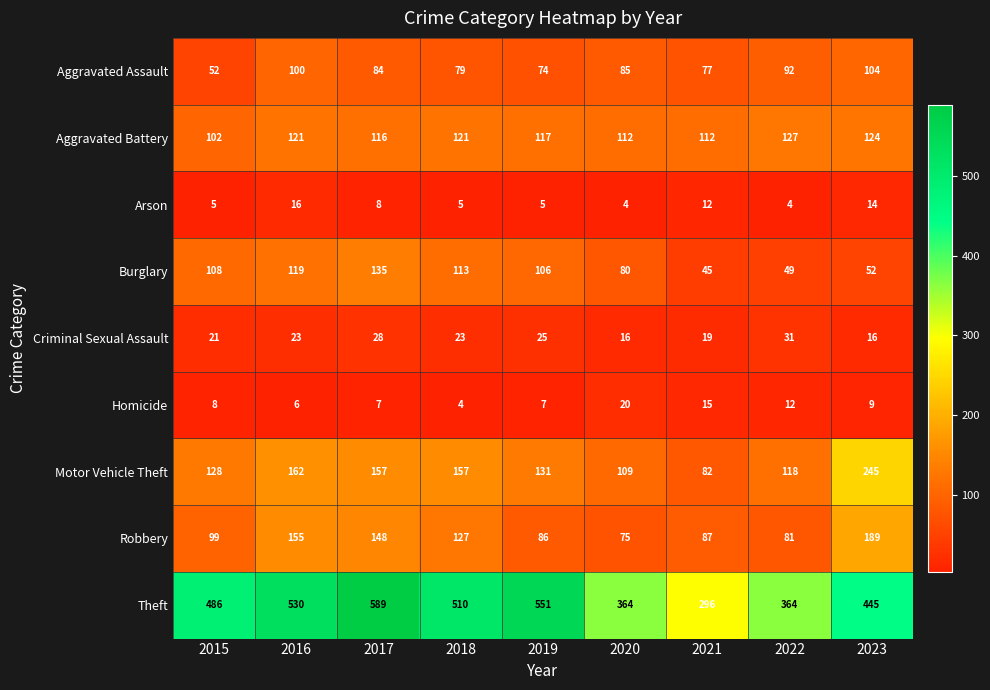

What is the smallest value displayed?

4